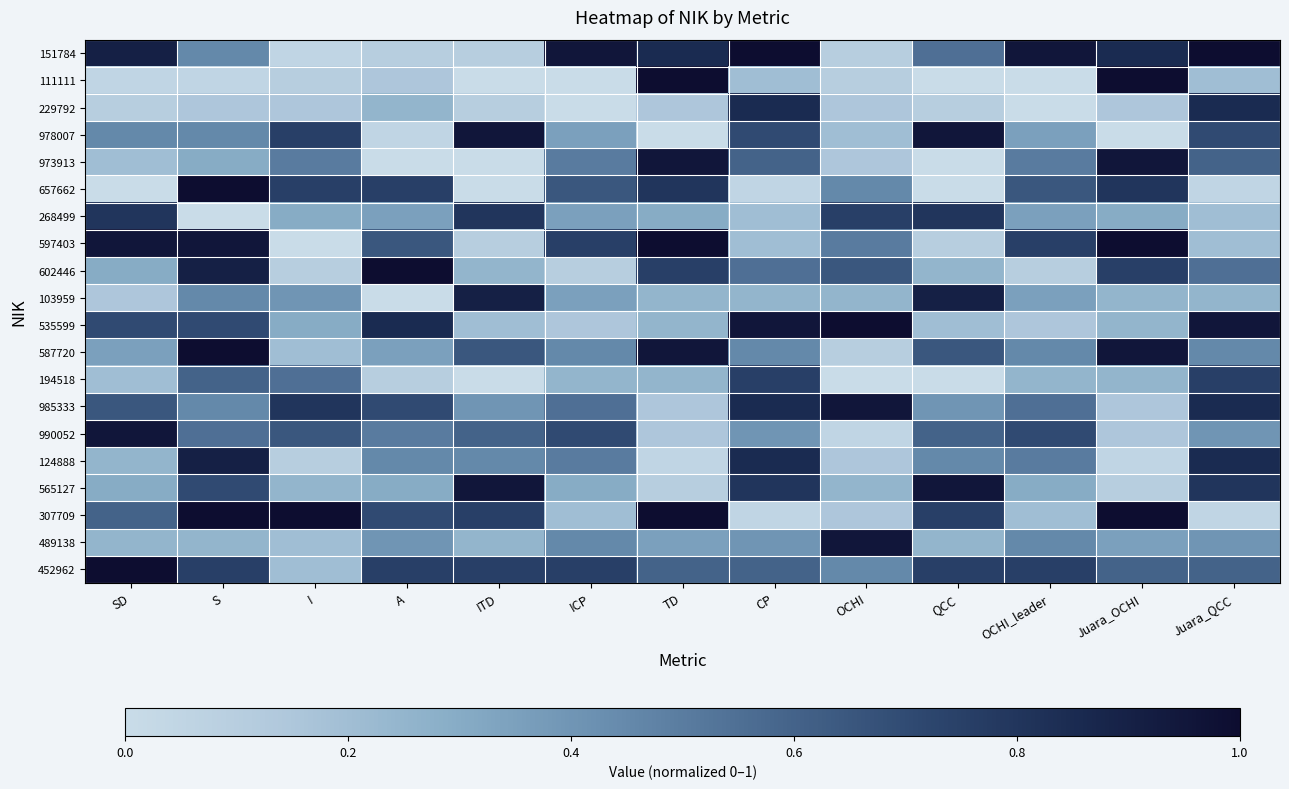

Between ITD and QCC, which series saw the biggest shift?

151784